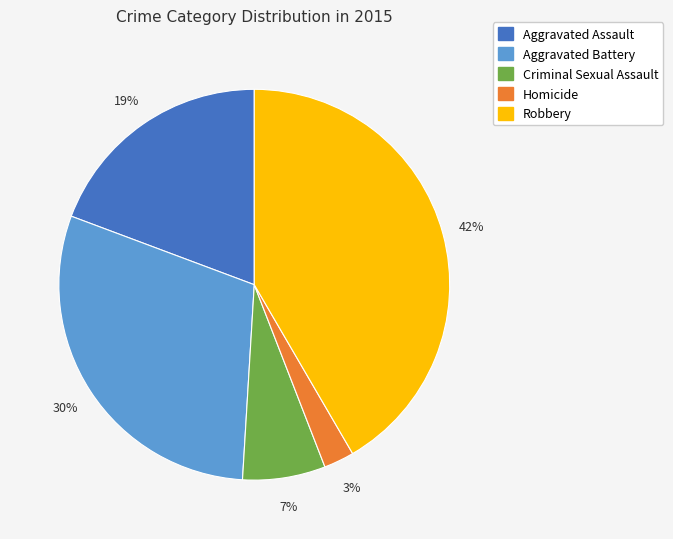

To the nearest percent, what portion does Aggravated Battery represent?

30%